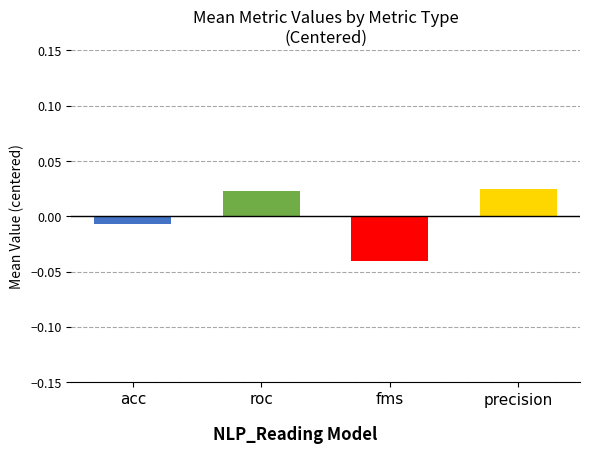

Between precision and acc, which is larger?

precision